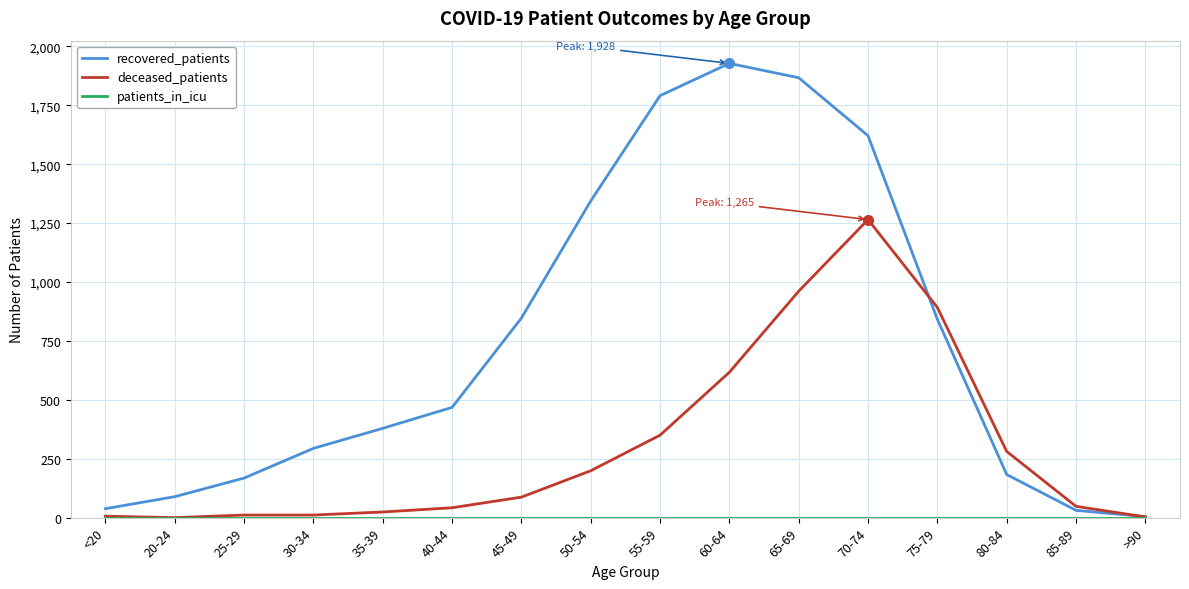

What is the total value across all series at <20?

44